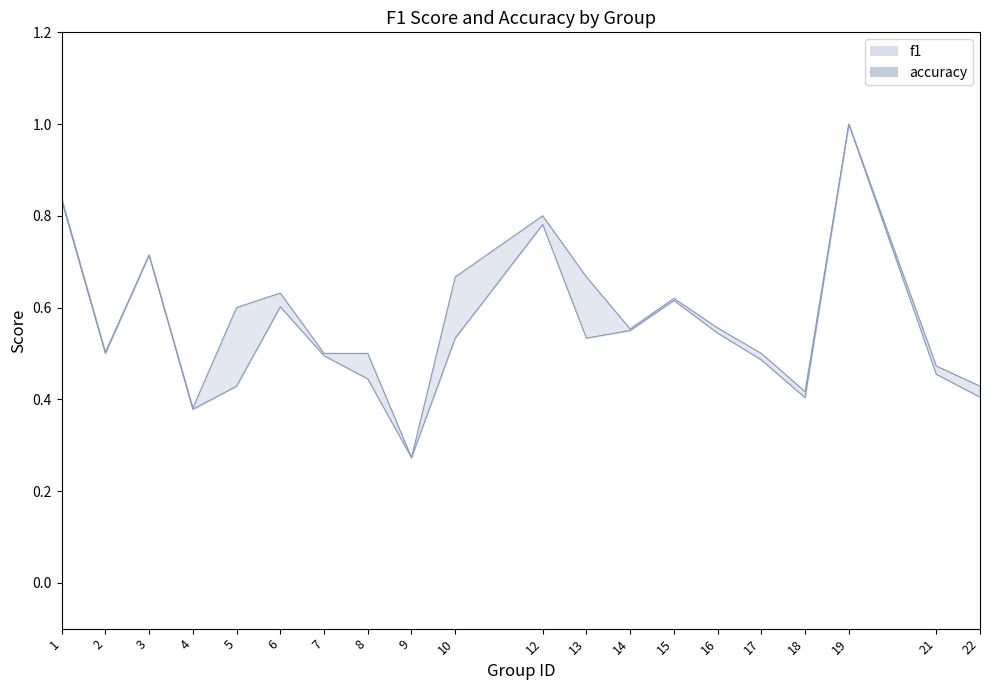

True or false: accuracy has more than 2 points higher than both neighbors.

True